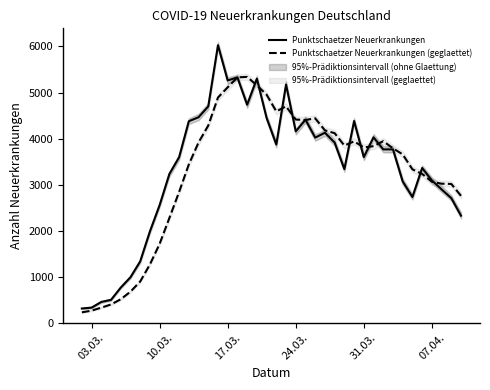

How many lines are shown in the chart?

2